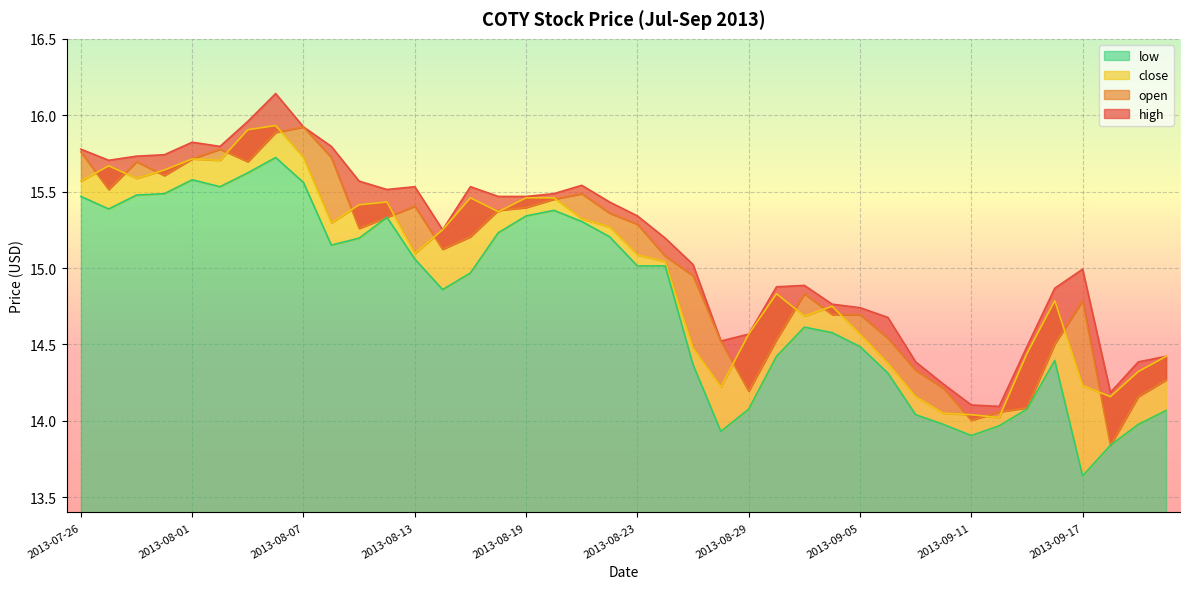

What is the value of the close point at the 7th from the left?

15.9